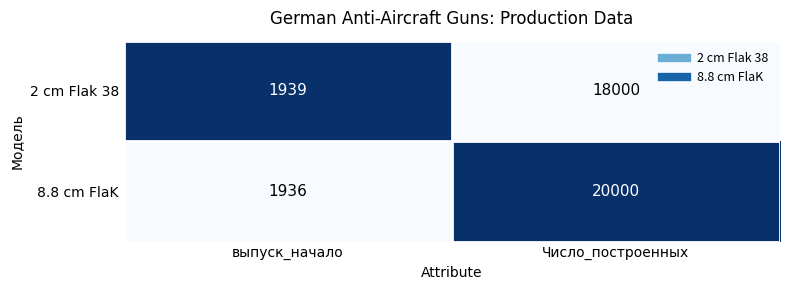

True or false: 8.8 cm FlaK has a value of 33167 at Число_построенных.

False